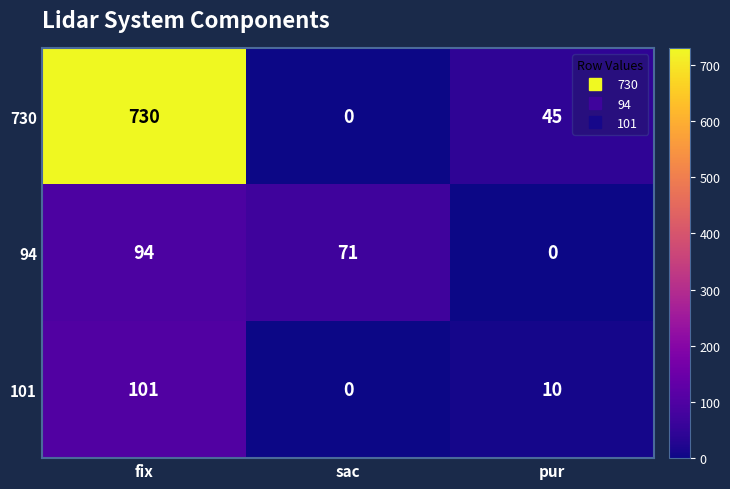

Reading left to right, transcribe all the data shown in this chart.

730: fix=730	sac=0	pur=45
94: fix=94	sac=71	pur=0
101: fix=101	sac=0	pur=10